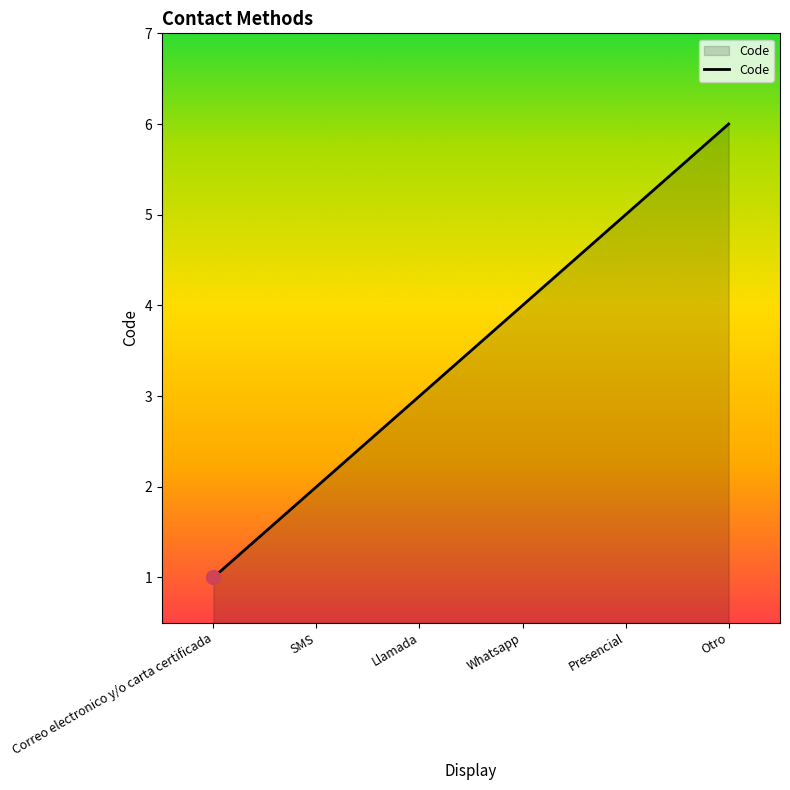

What is the change in value from Whatsapp to Otro?

+2